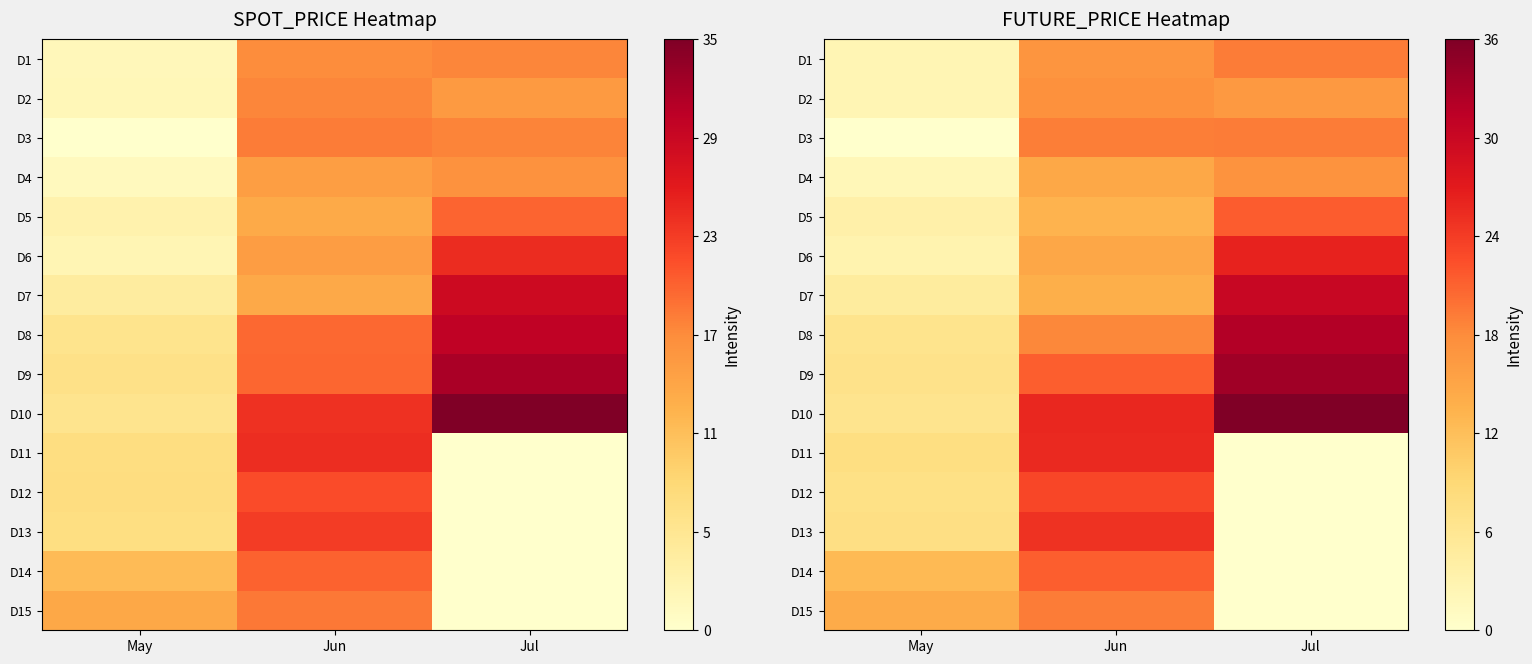

List the labels in order of D11 value, smallest first.

Jul, May, Jun